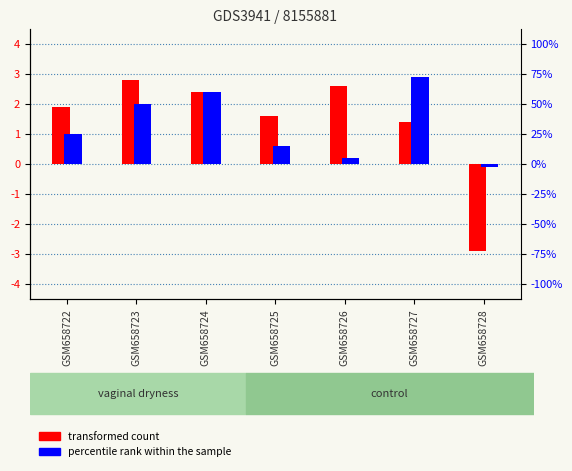

Rank the categories by percentile rank within the sample value from highest to lowest.

GSM658727, GSM658724, GSM658723, GSM658722, GSM658725, GSM658726, GSM658728